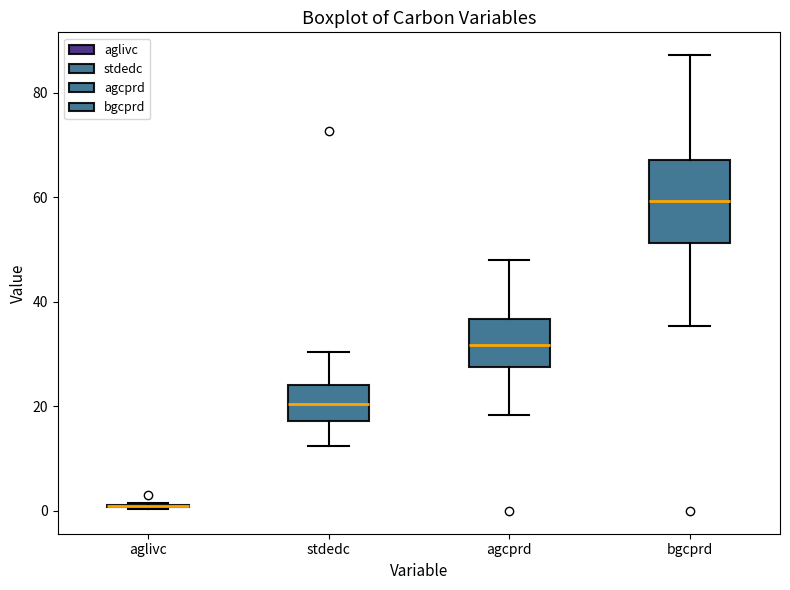

Which box is the tallest, from its lower edge to its upper edge?

bgcprd